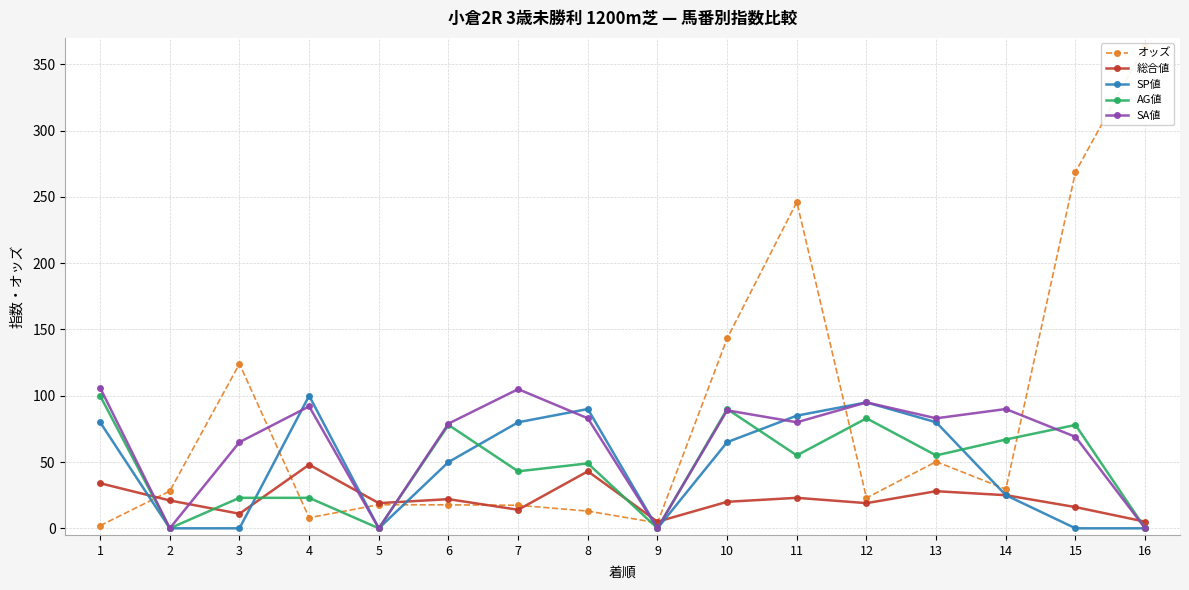

What are all the series names shown in the legend?

オッズ, 総合値, SP値, AG値, SA値